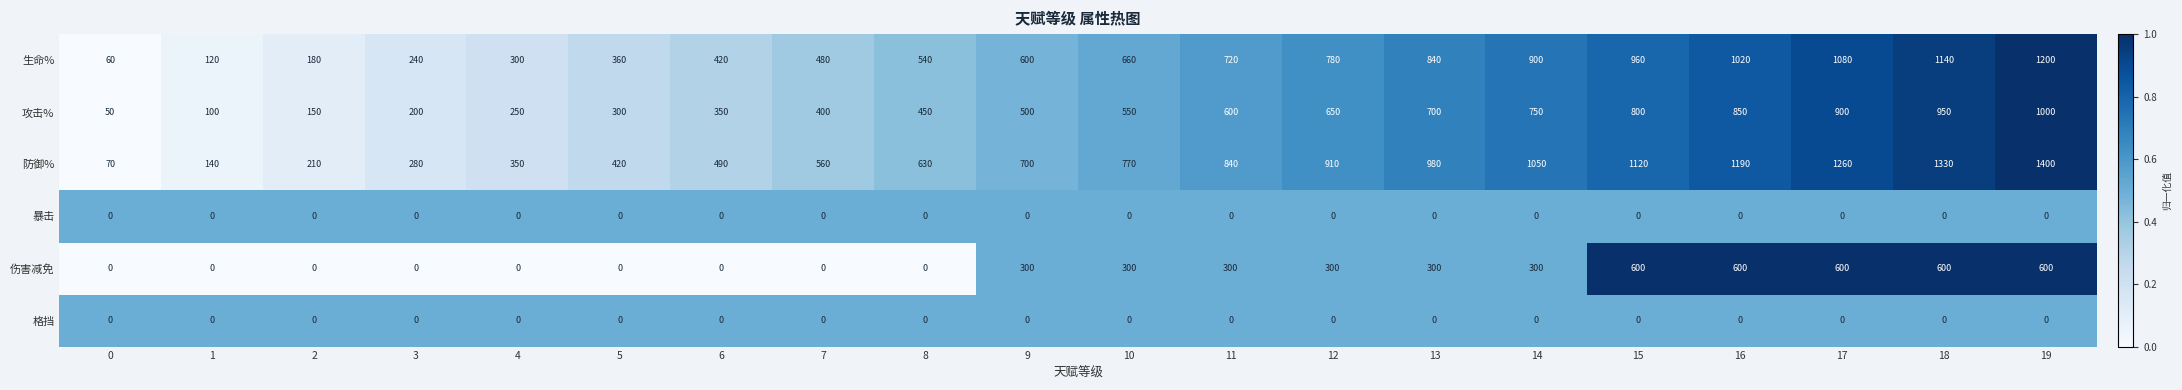

Which series has the largest total across all categories?

防御%